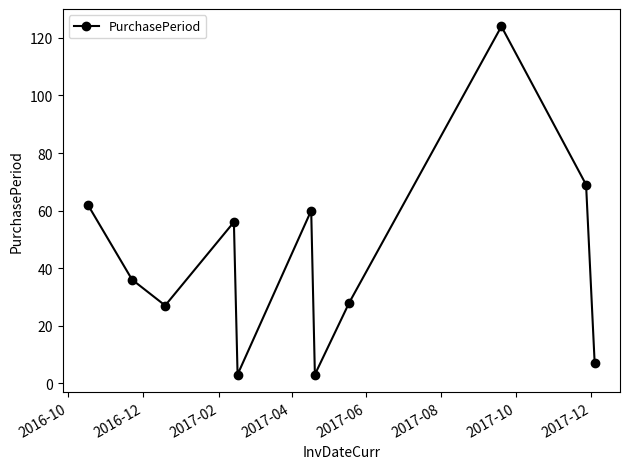

Reading right to left, transcribe all the data shown in this chart.

7	69	124	28	3	60	3	56	27	36	62